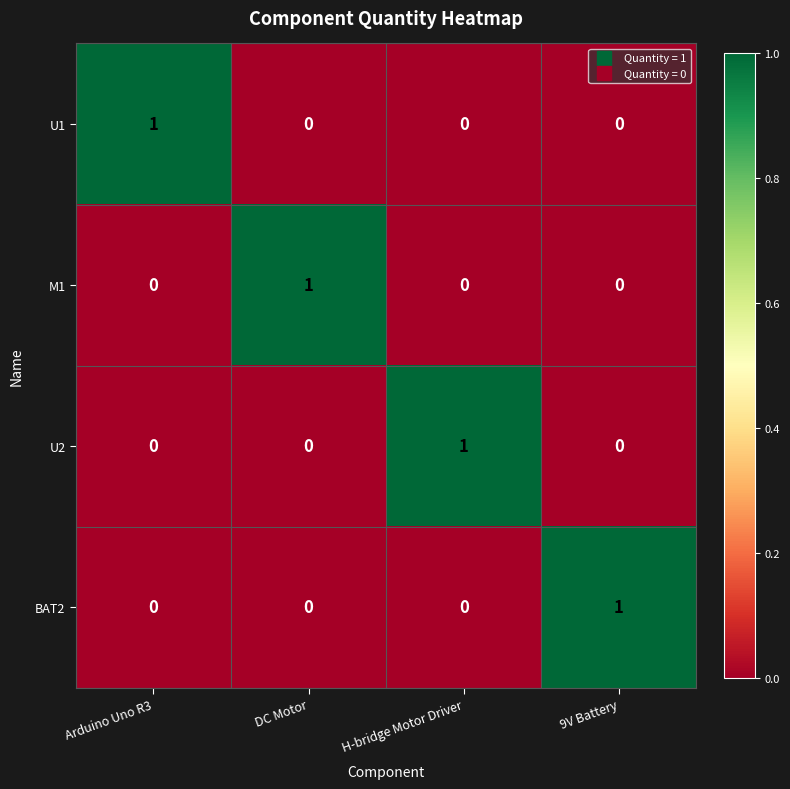

At which label does U1 reach its peak?

Arduino Uno R3